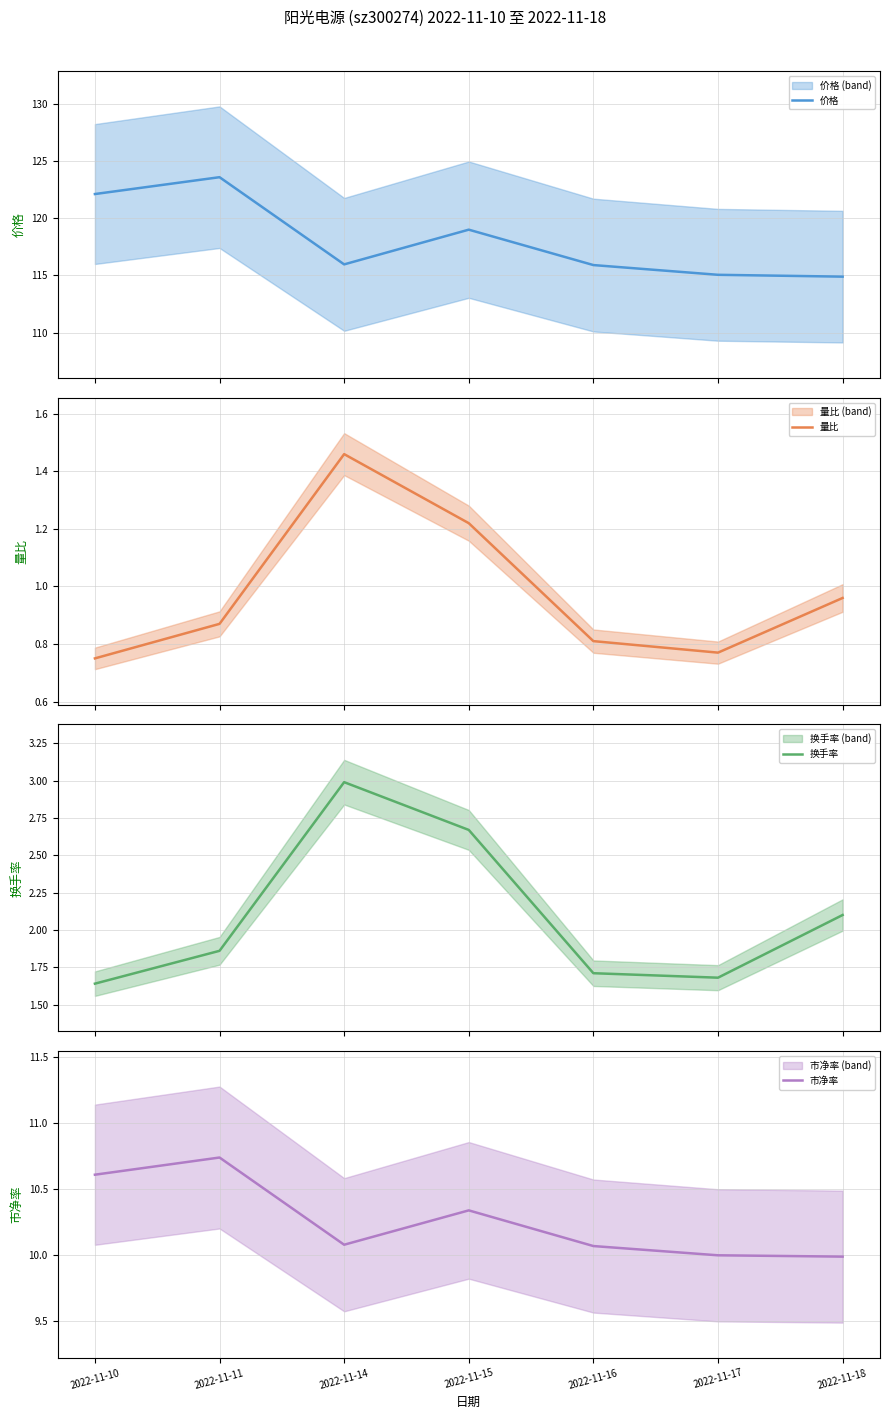

Count the number of data series in this chart.

4